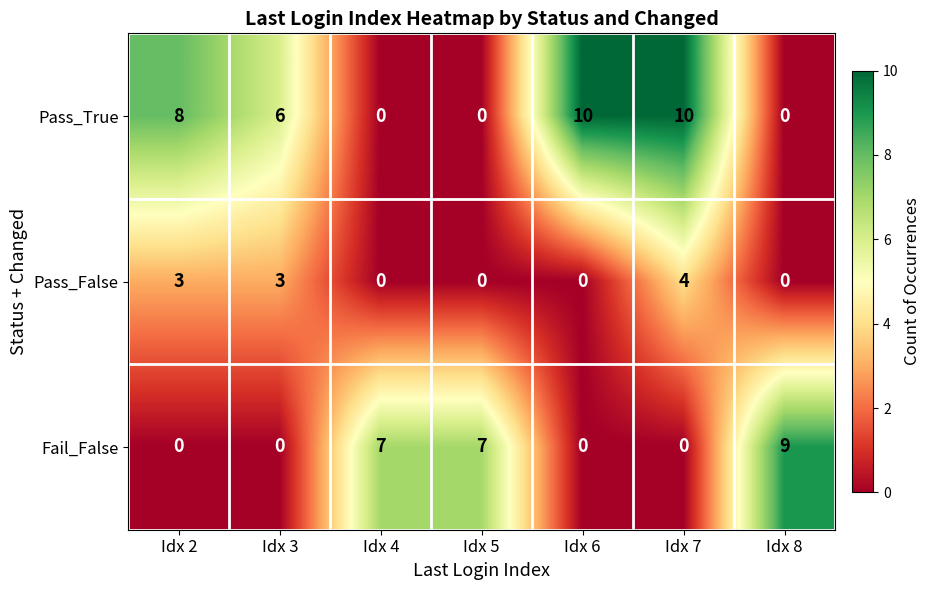

What is the difference between the second highest and second lowest values in the Fail_False series?

7